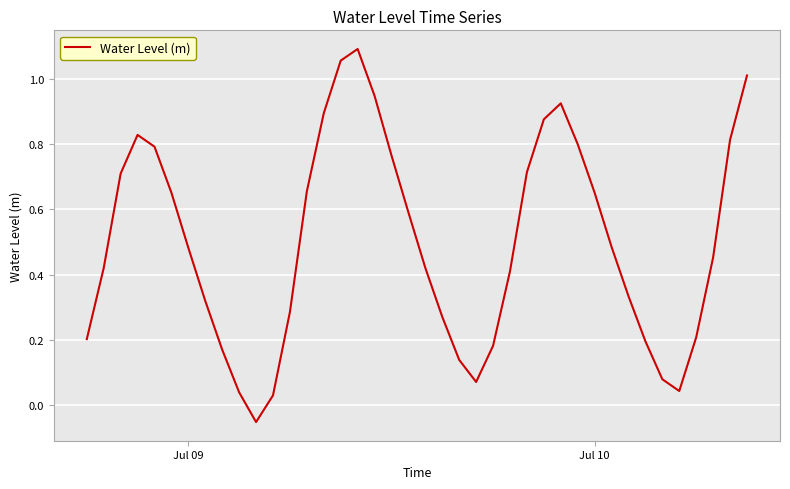

How many series are shown in this chart?

1